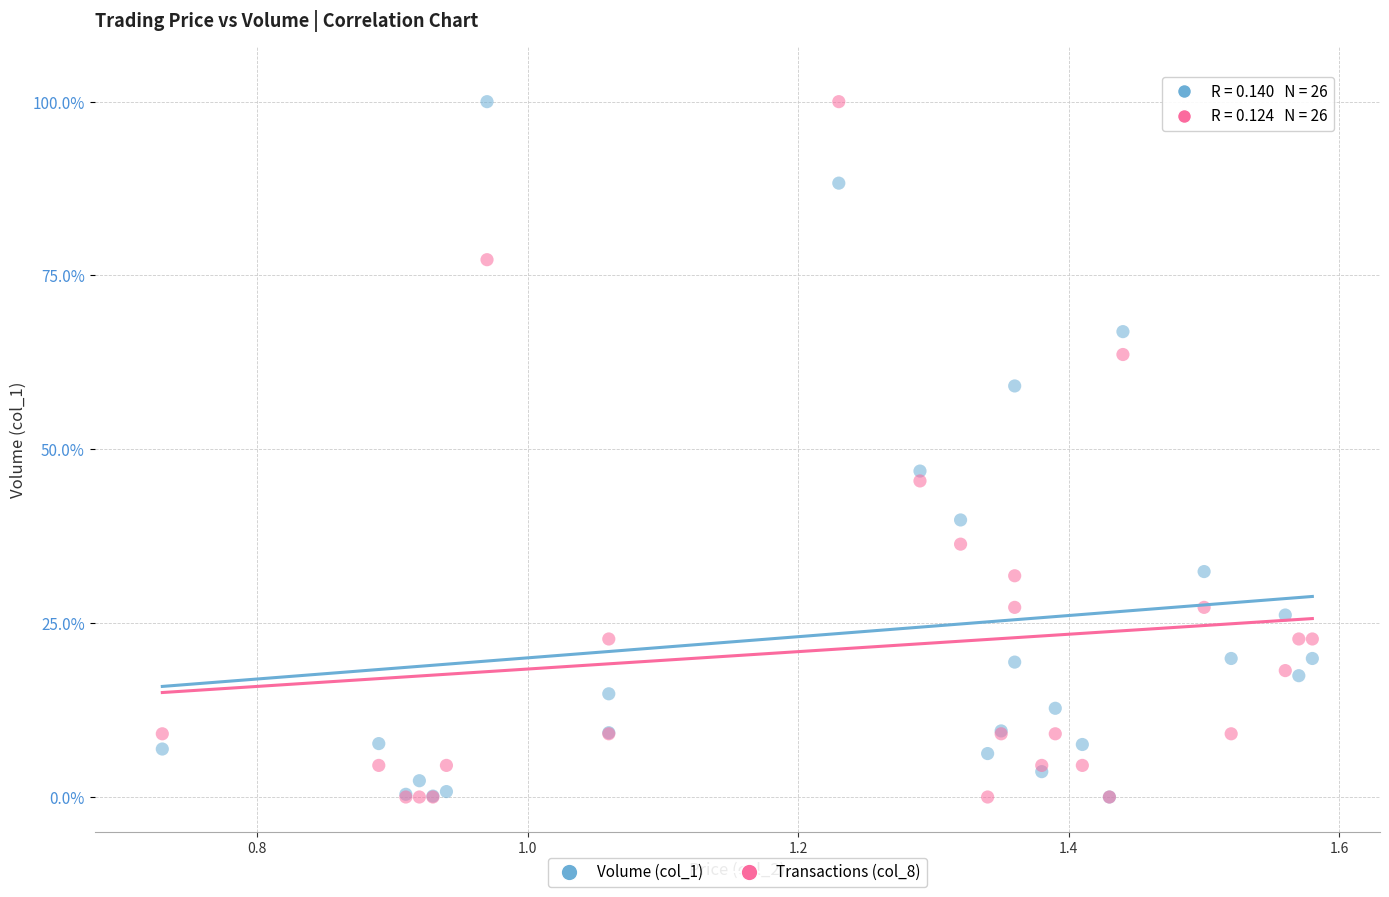

Across all series, what Y value is closest to 50?

46.9